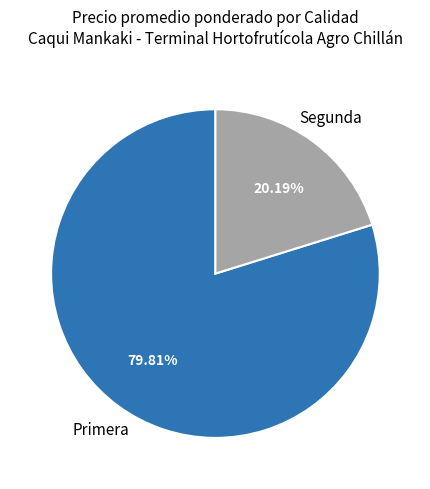

Does any single category account for the majority?

Yes